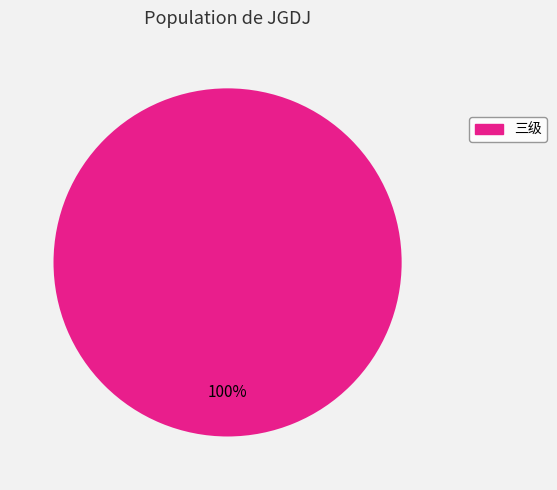

Count the number of slices in the pie.

1